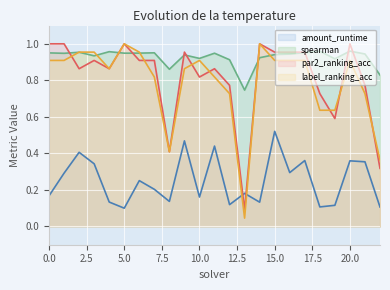

At which category is the sum across all series the highest?

15.0